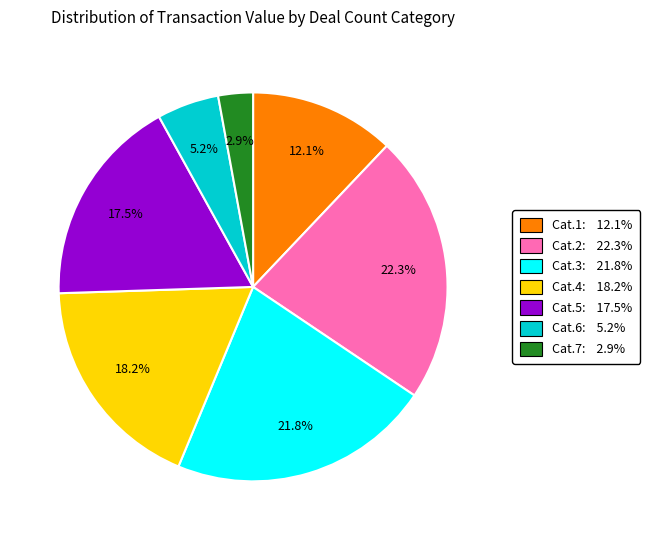

Does any single category account for the majority?

No